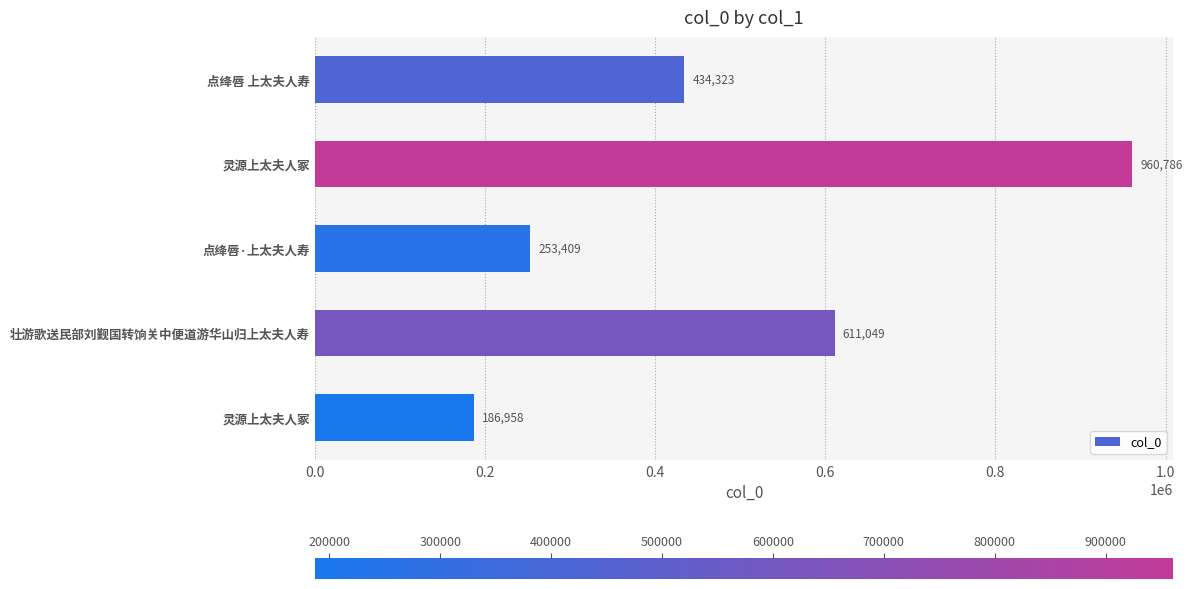

How many data points does each series have?

5